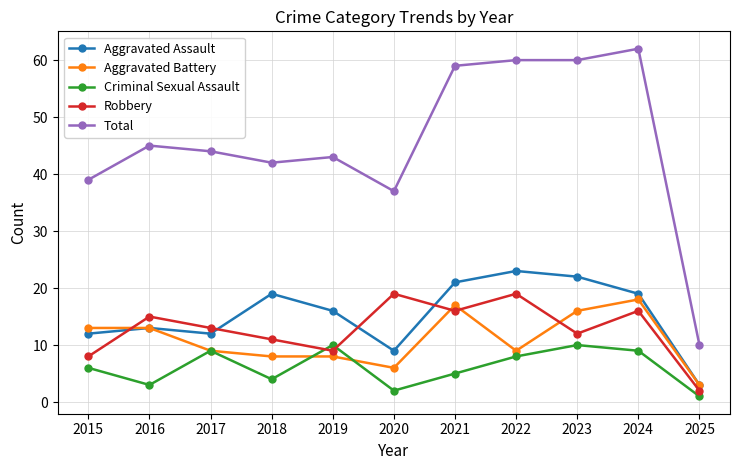

Which series has the largest total across all categories?

Total